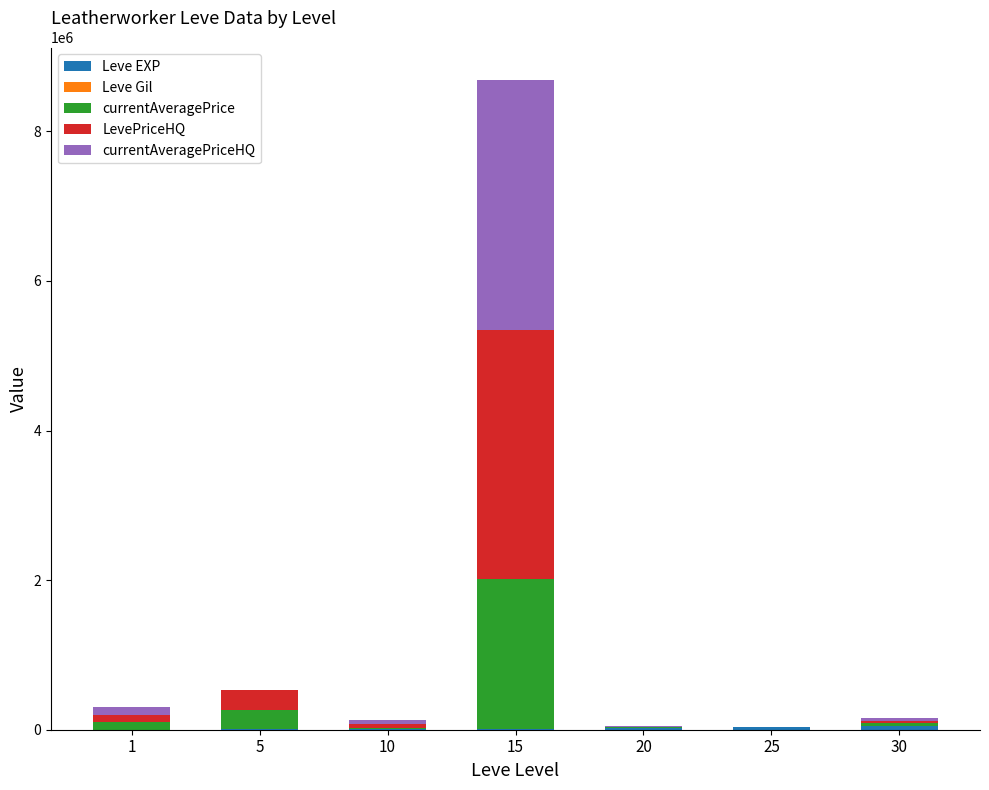

At which category is the sum across all series the highest?

15